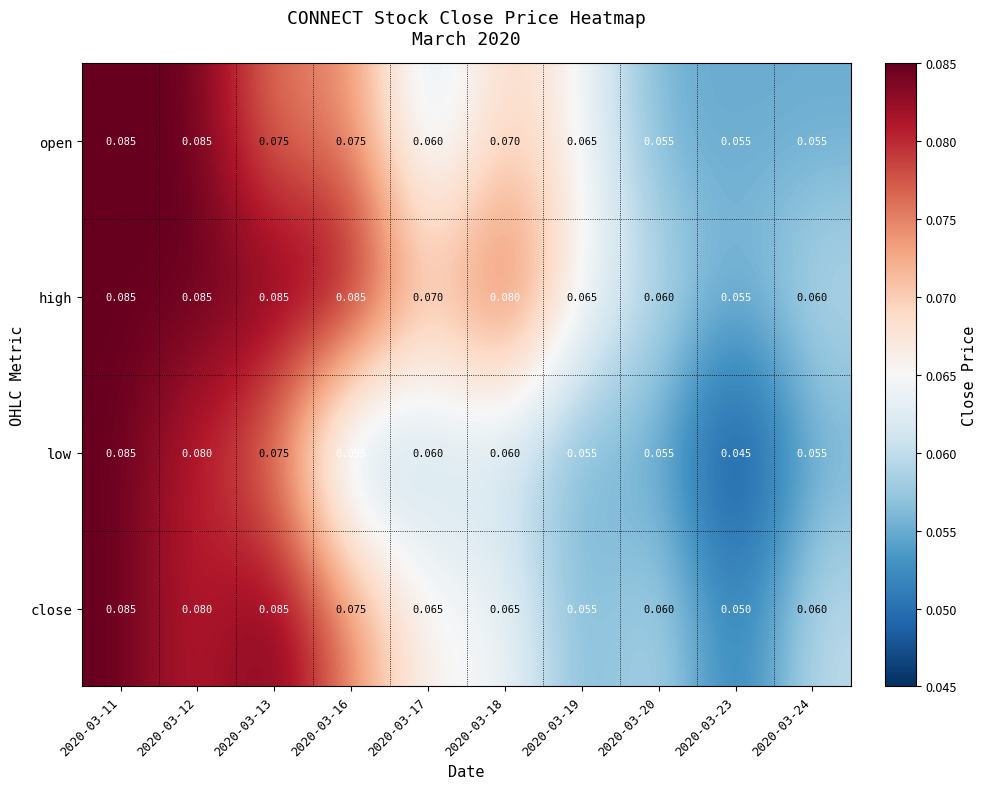

Which series has the largest total across all categories?

high